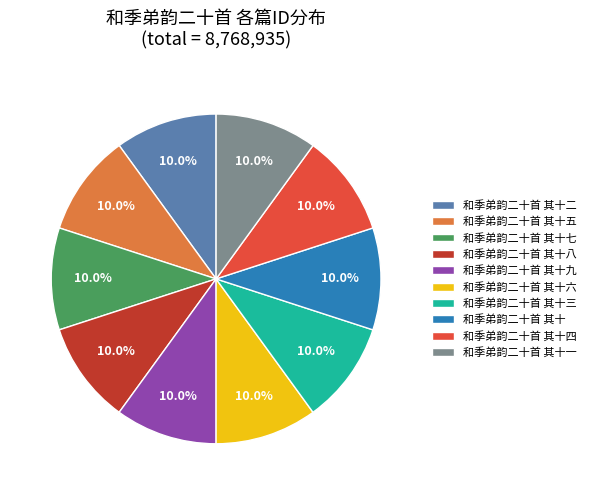

How much of the chart is everything except 和季弟韵二十首 其十七?

90.0%